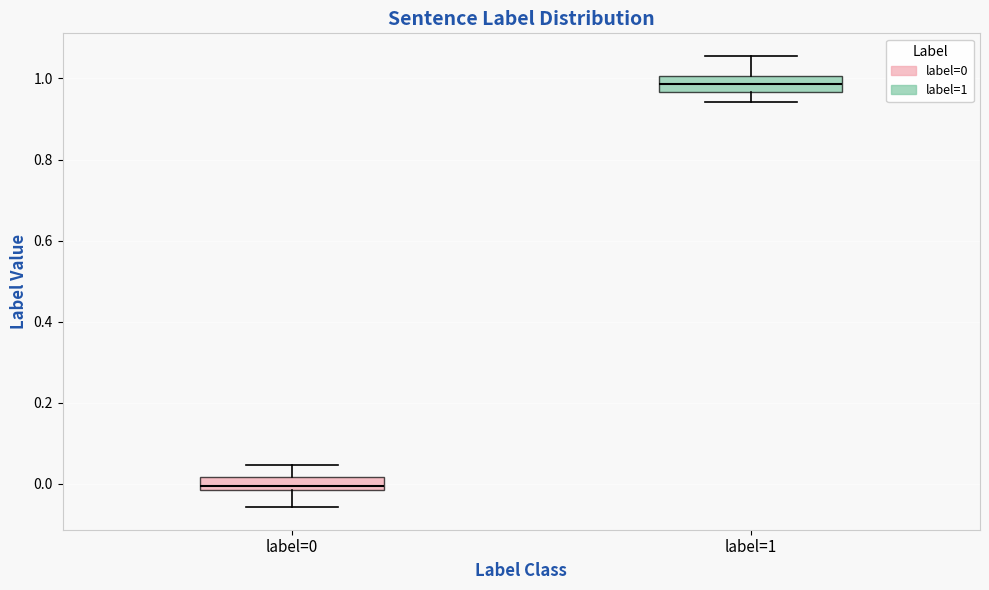

Which box's median line is the lowest?

label=0